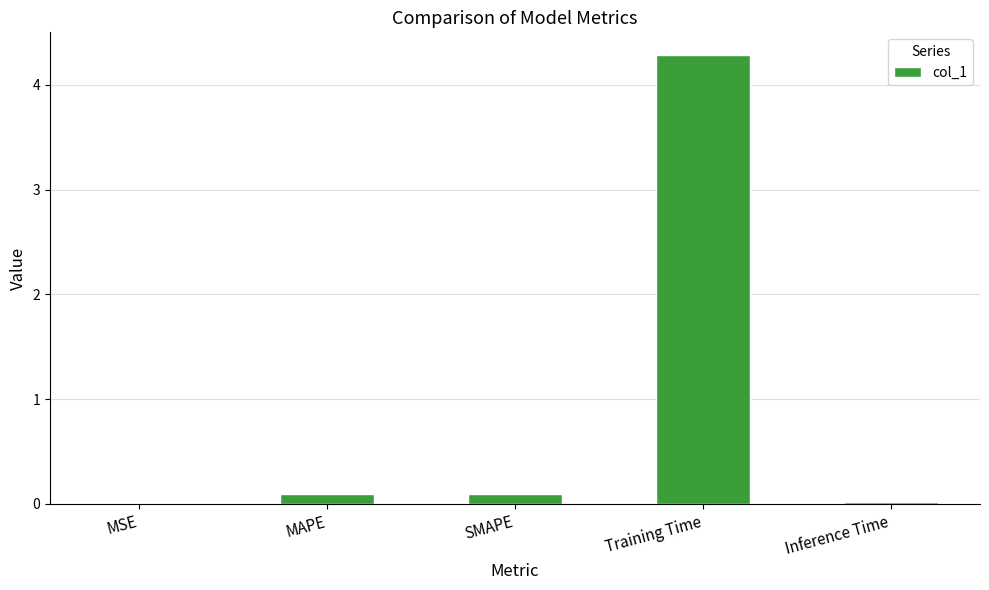

What is the approximate value at MAPE?

0.1